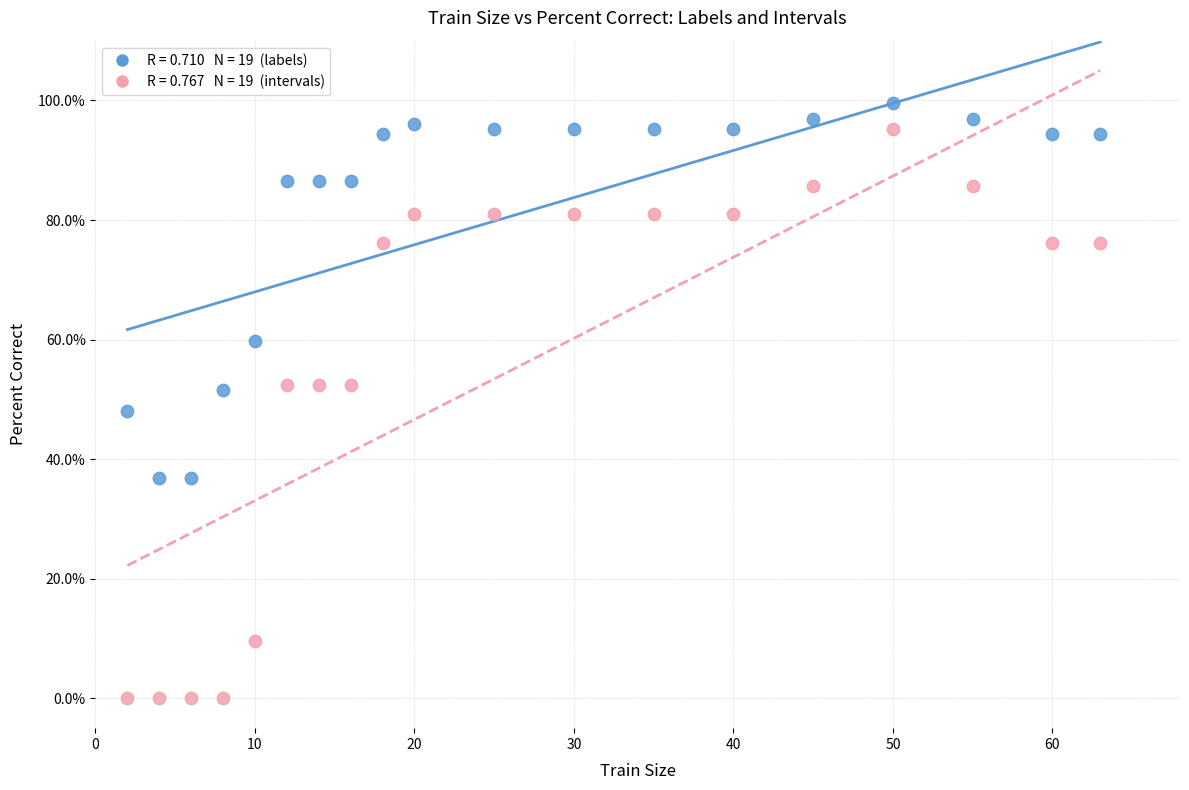

Across all data points, what is the range of Y values (max minus min)?

99.6